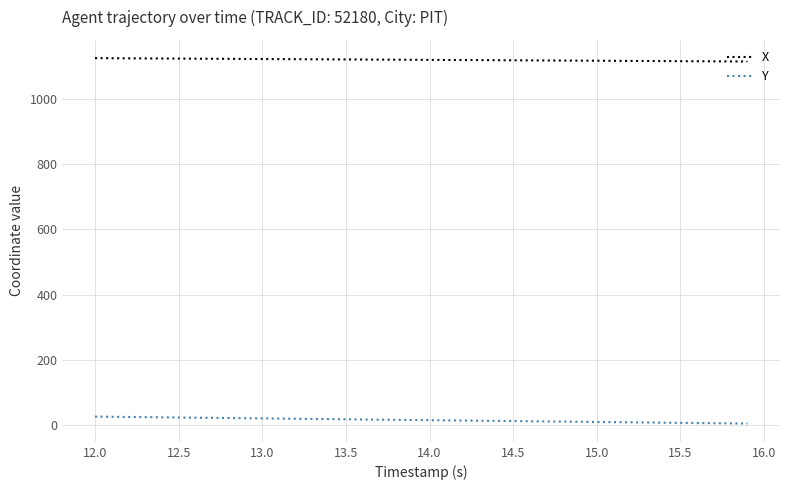

What is the highest value of the X series?

1124.9